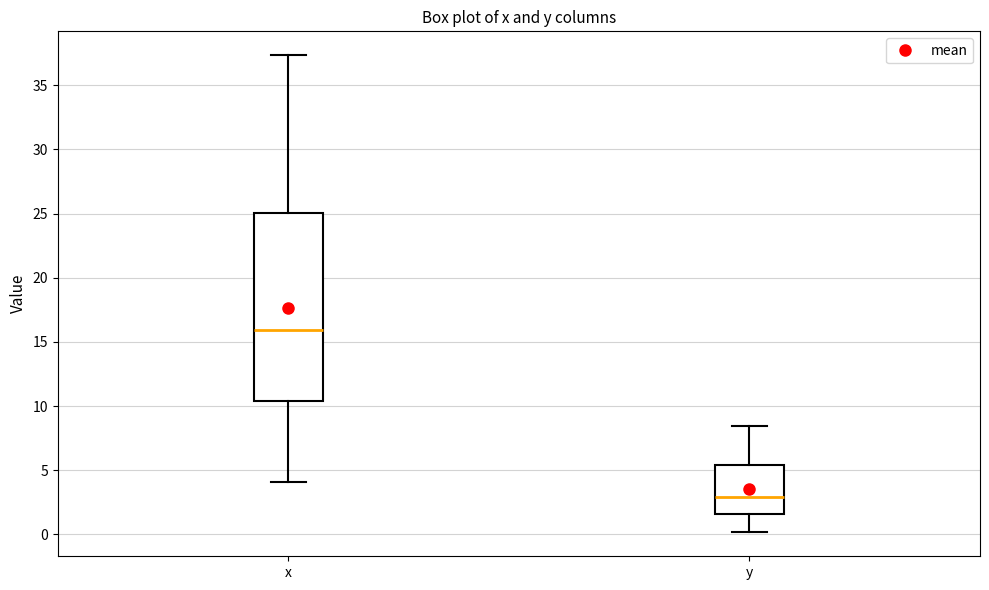

Which box has the lowest median line?

y